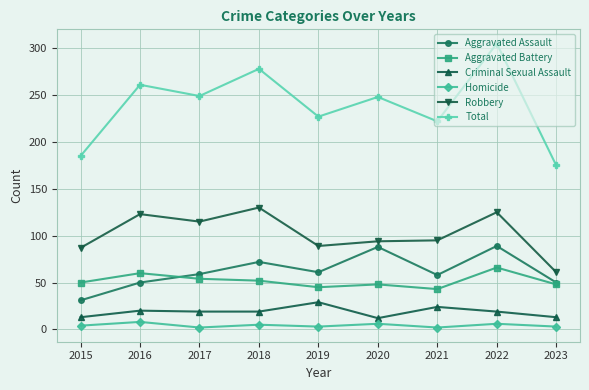

The Aggravated Assault series shows 116 at 2020. True or false?

False